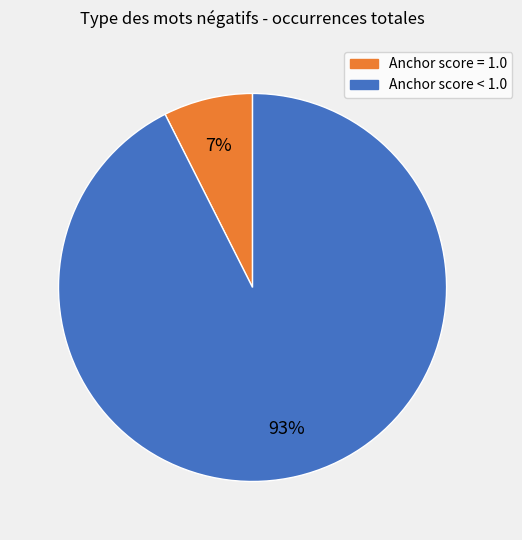

Is there any slice that represents more than half of the pie?

Yes